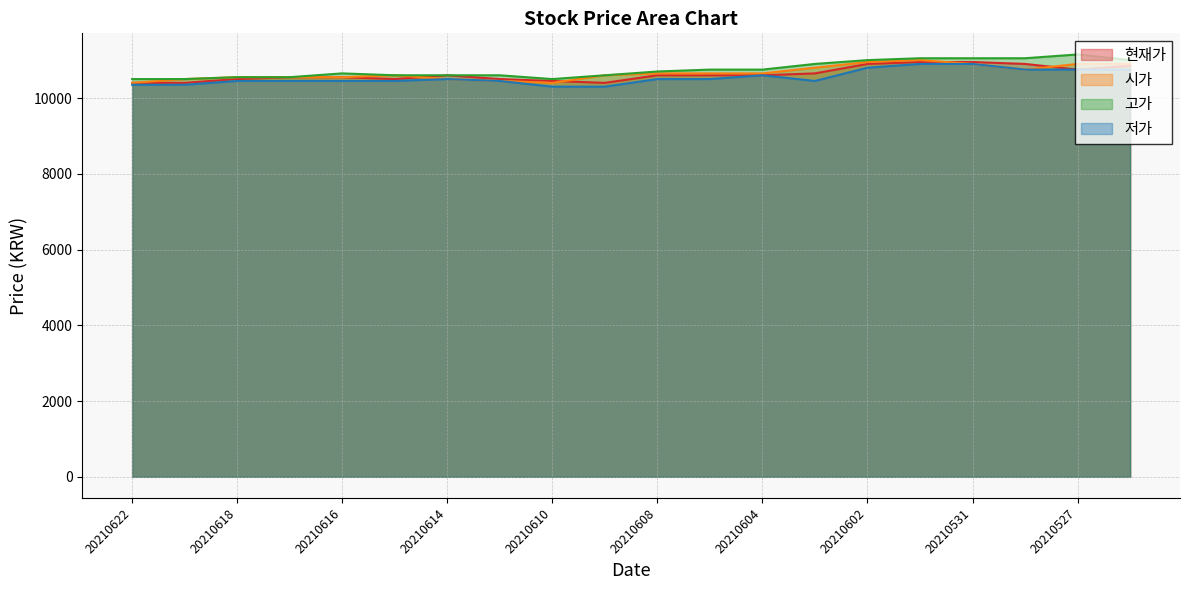

Reading left to right, transcribe all the data shown in this chart.

현재가: 10400	10400	10500	10550	10550	10500	10600	10500	10450	10400	10600	10600	10600	10650	10900	10950	10950	10900	10750	10850
시가: 10400	10500	10550	10550	10550	10600	10500	10450	10400	10600	10650	10650	10650	10800	10950	11000	10900	10750	10900	10900
고가: 10500	10500	10550	10550	10650	10600	10600	10600	10500	10600	10700	10750	10750	10900	11000	11050	11050	11050	11150	11000
저가: 10350	10350	10450	10450	10450	10450	10500	10450	10300	10300	10500	10500	10600	10450	10800	10900	10900	10750	10750	10750